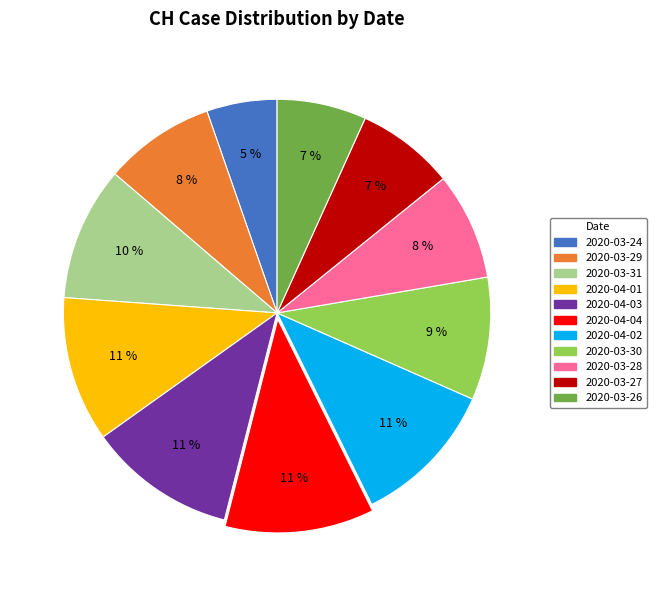

Combined, do 2020-03-29 and 2020-03-30 account for over 50%?

No